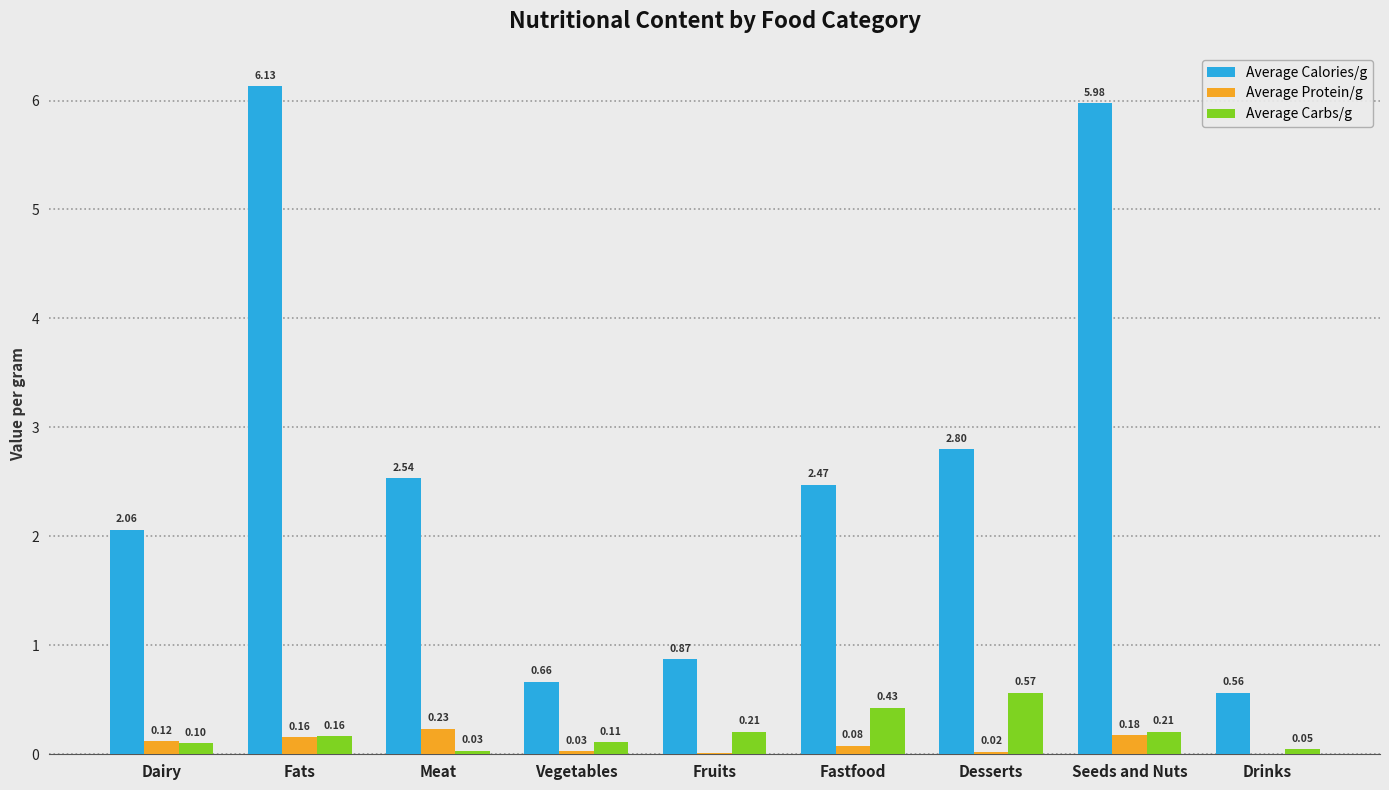

What is the spread (max minus min) of values at Fastfood?

2.4